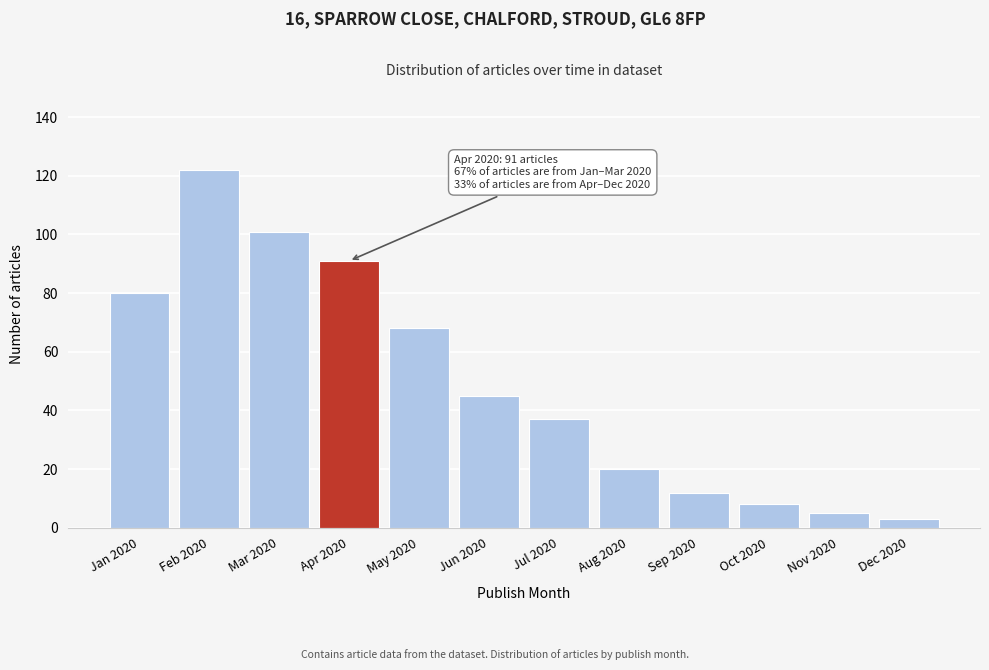

Reading right to left, extract all data points from this chart.

3	5	8	12	20	37	45	68	91	101	122	80